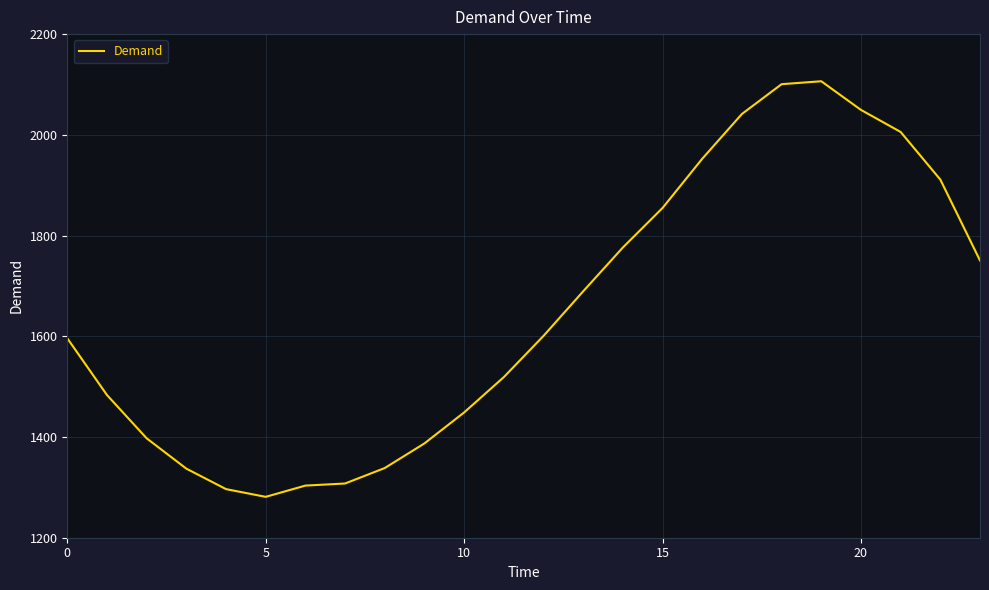

What is the maximum value shown in the chart?

2106.4